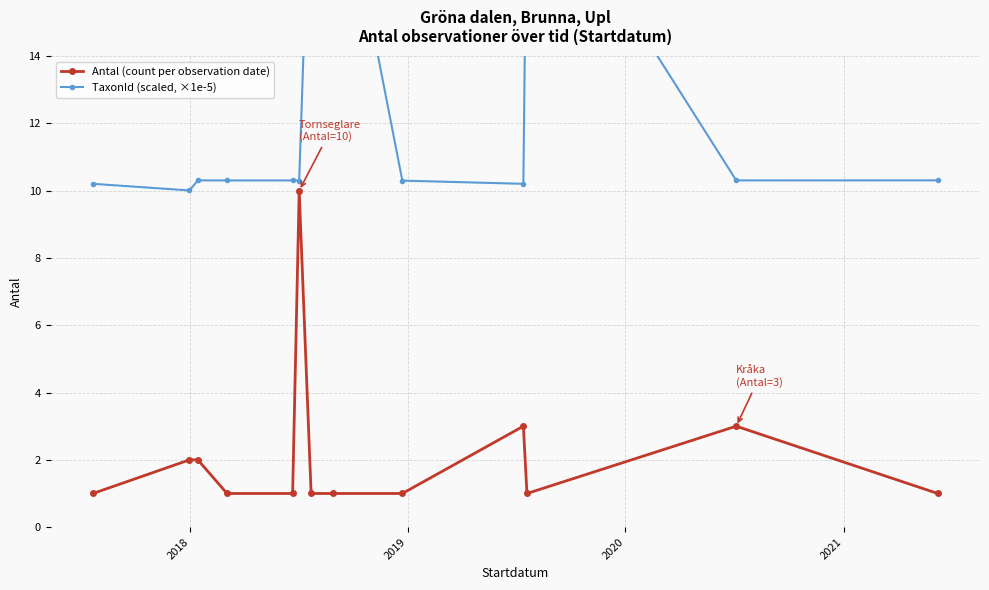

What is the maximum value for Antal (count per observation date)?

10